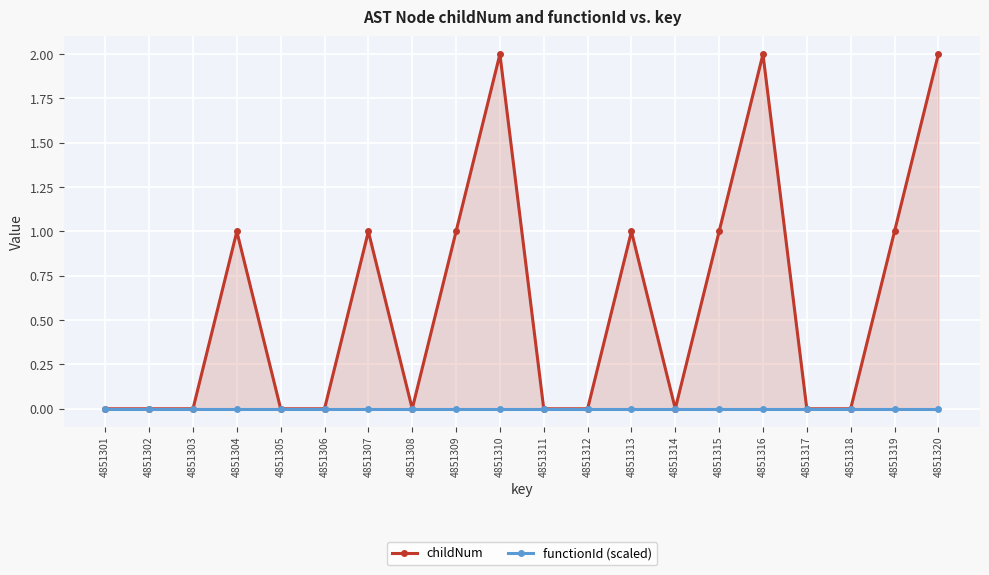

How many lines are shown in the chart?

2